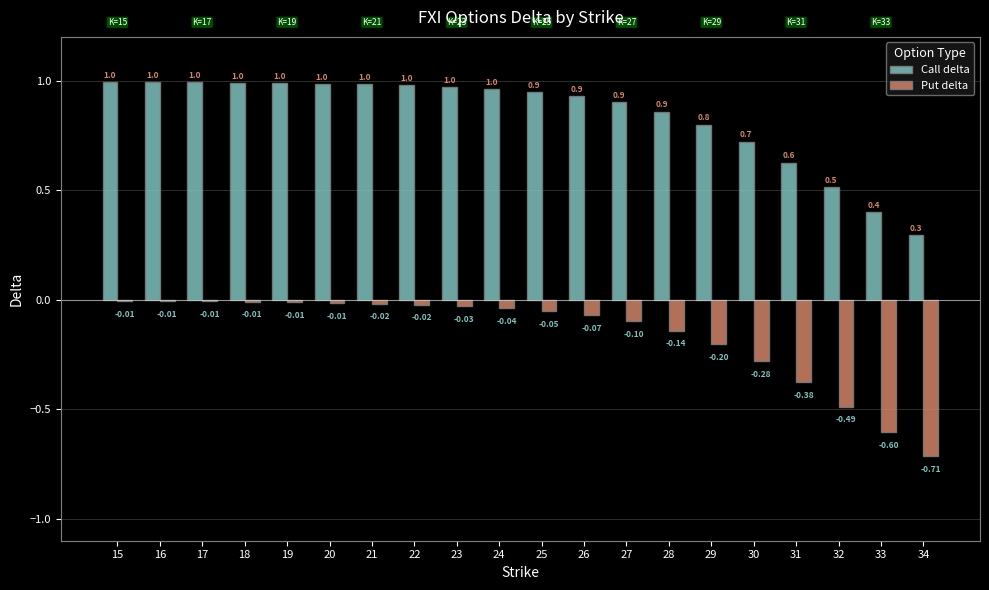

At which category is the sum across all series the highest?

15